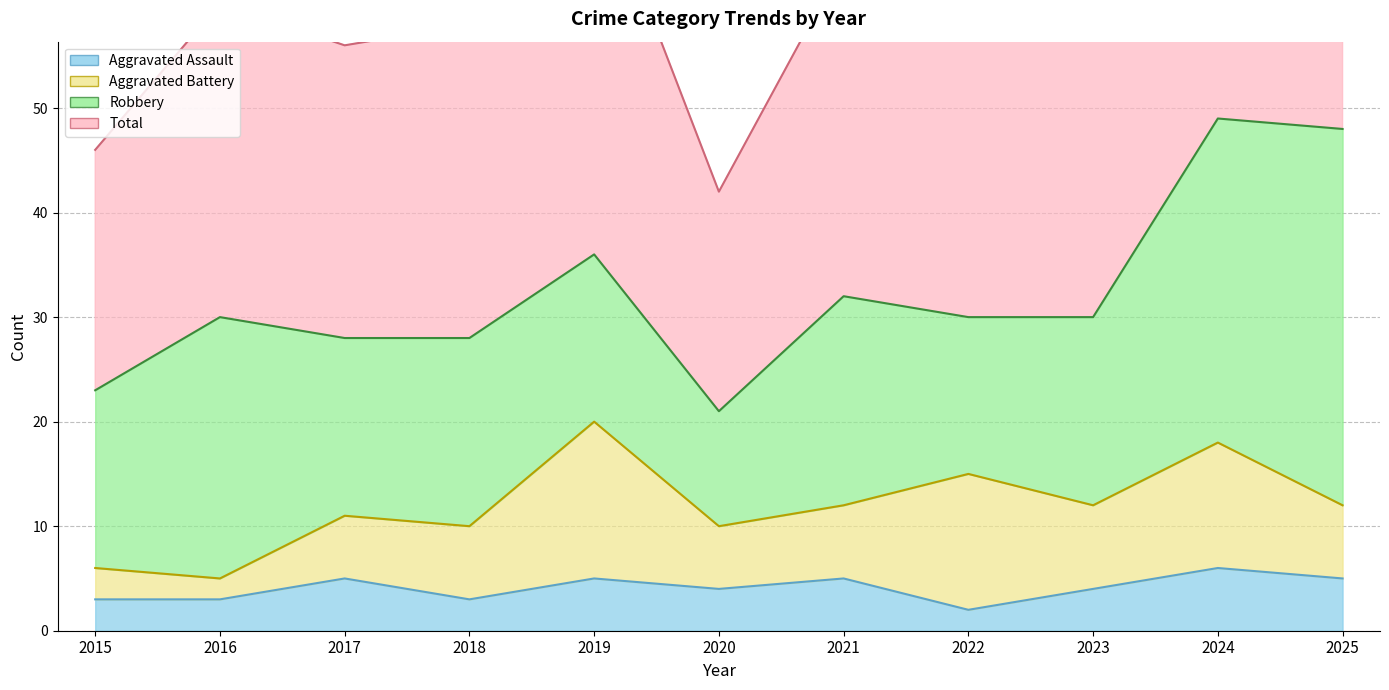

What is the value of the Aggravated Assault point at the 9th from the left?

4